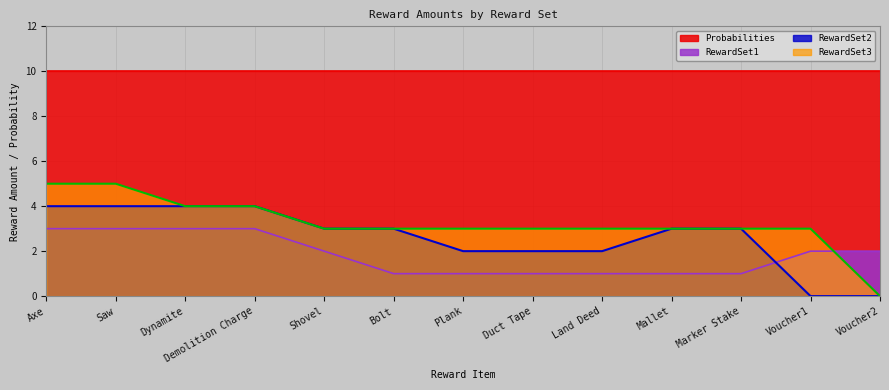

Is the value of RewardSet1 at Mallet greater than the value of RewardSet2 at Plank?

No